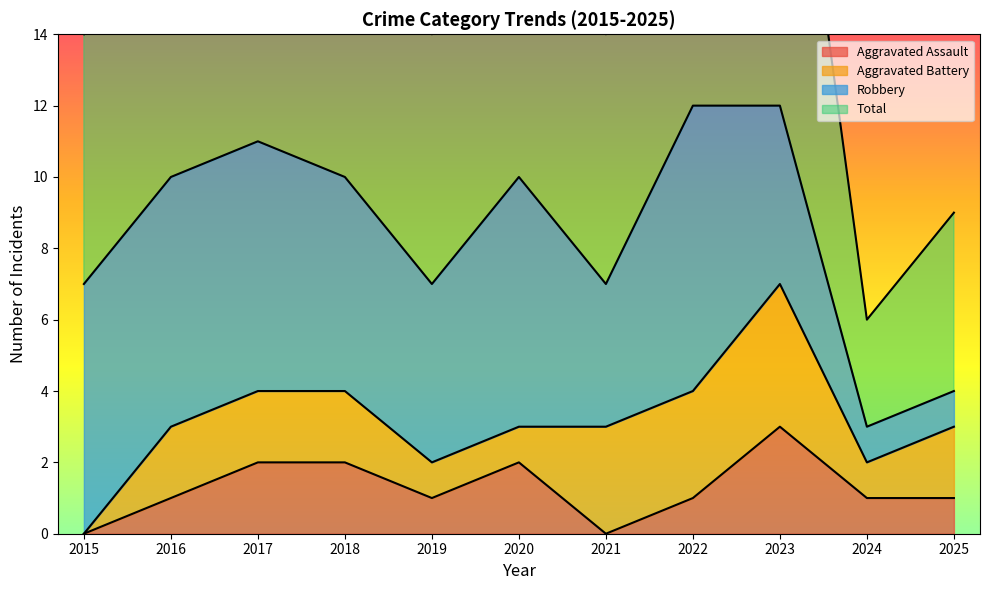

Is it true that Aggravated Assault equals 1 at 2024?

True